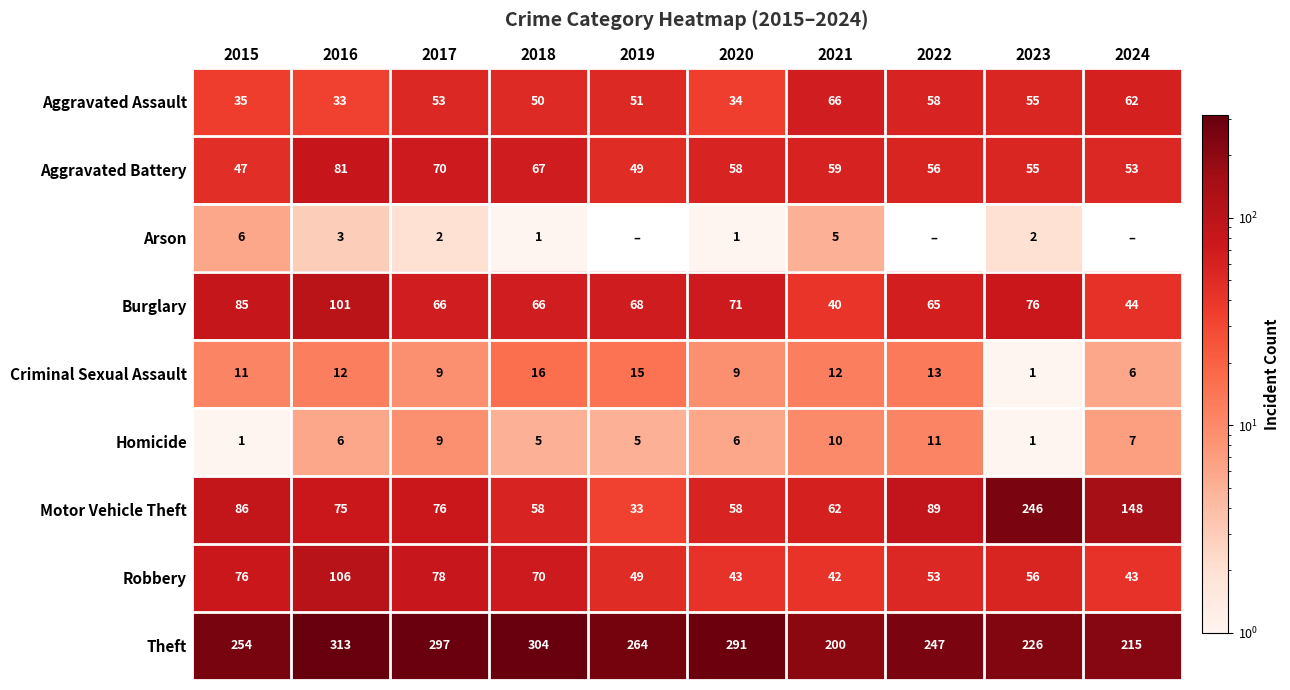

At which label does Aggravated Battery reach its peak?

2016